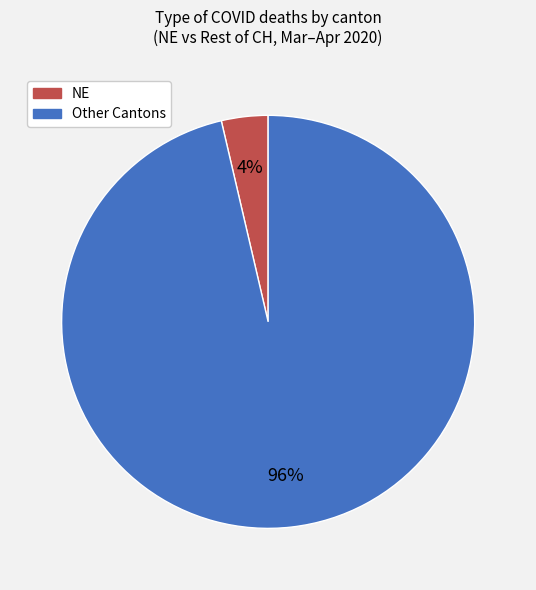

Is there a majority slice in this chart?

Yes